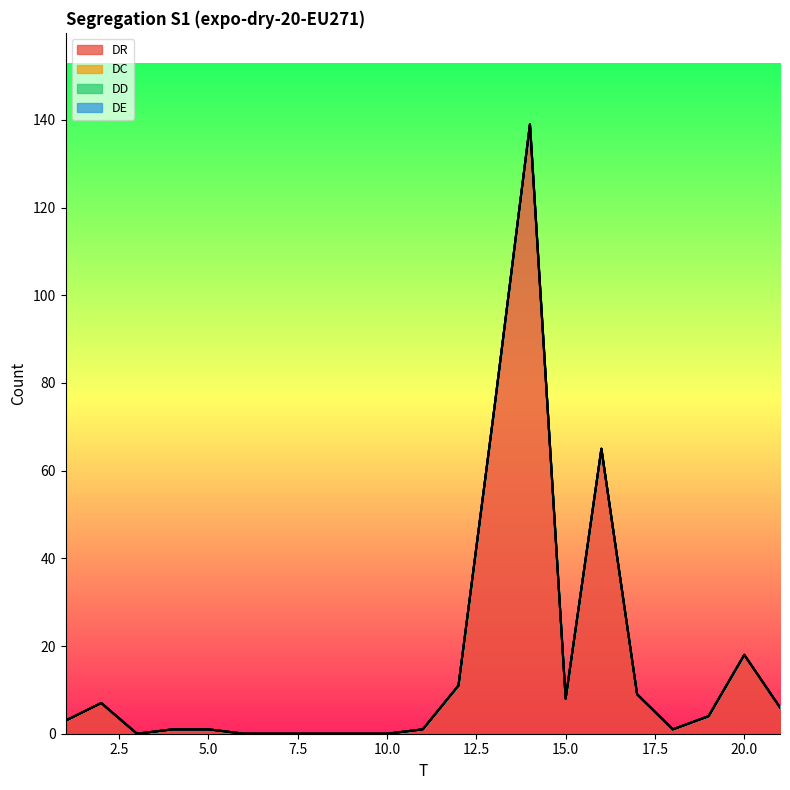

Reading left to right, transcribe all the data shown in this chart.

DR: 3	7	0	1	1	0	0	0	0	0	1	11	74	139	8	65	9	1	4	18	6
DC: 0	0	0	0	0	0	0	0	0	0	0	0	0	0	0	0	0	0	0	0	0
DD: 0	0	0	0	0	0	0	0	0	0	0	0	0	0	0	0	0	0	0	0	0
DE: 0	0	0	0	0	0	0	0	0	0	0	0	0	0	0	0	0	0	0	0	0